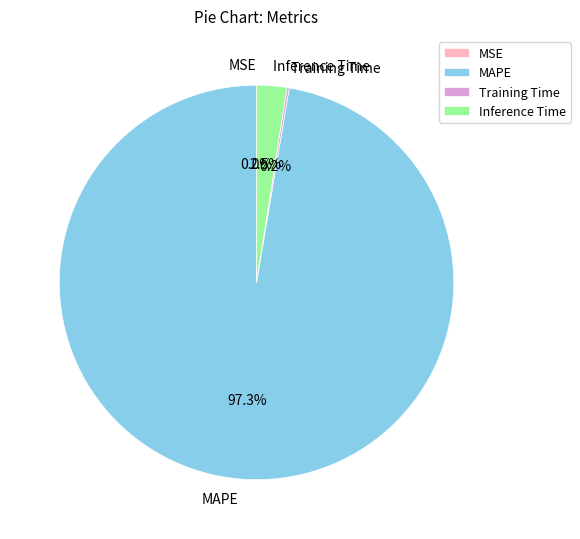

What percentage is NOT represented by Inference Time?

97.5%